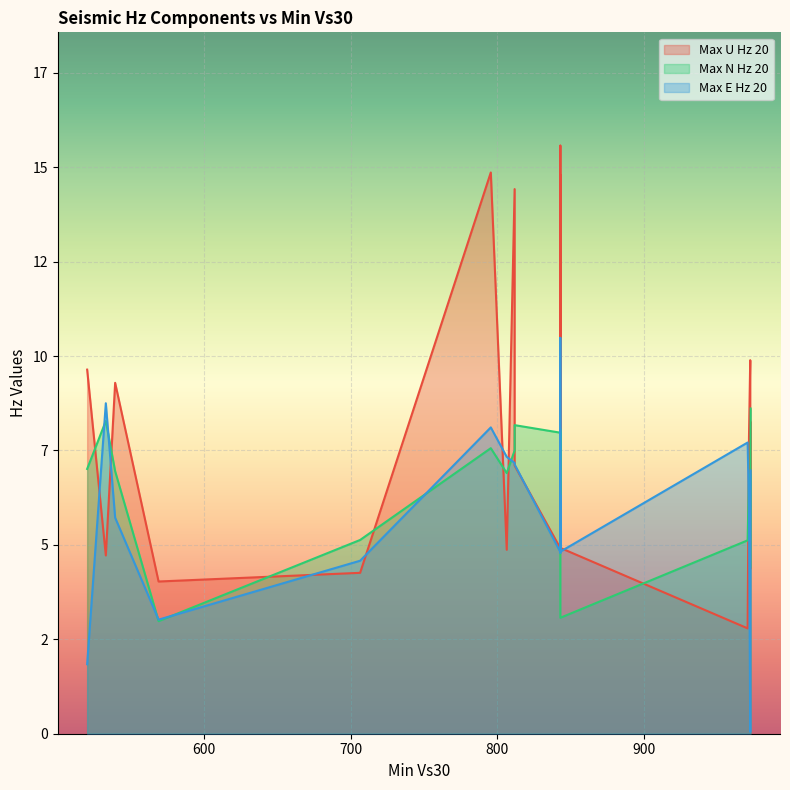

True or false: Max E Hz 20 and Max U Hz 20 intersect in this chart.

True